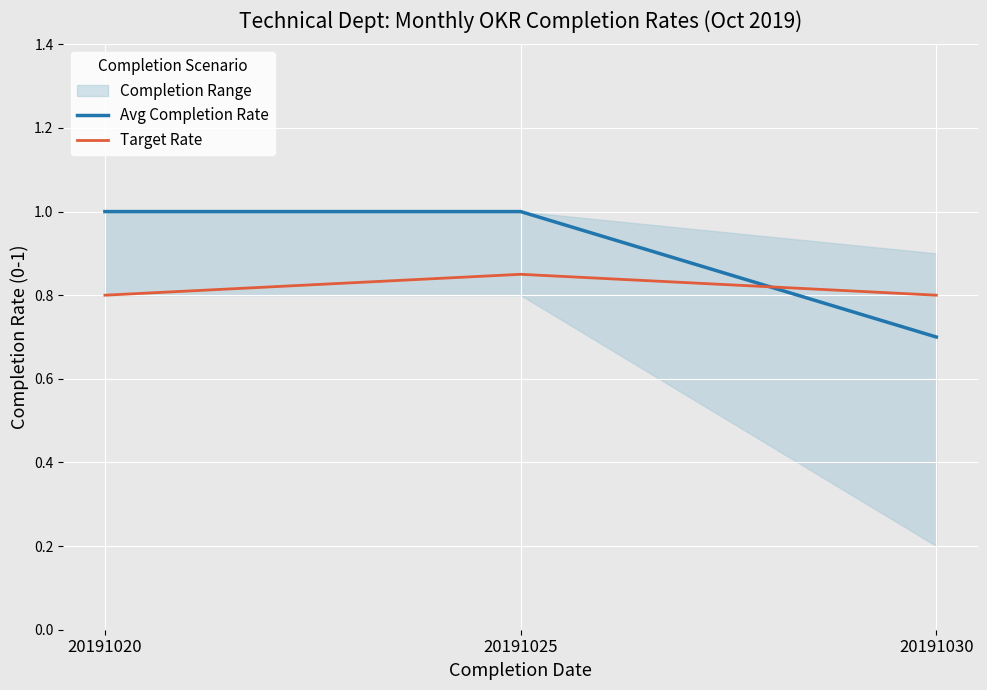

Reading left to right, what are all the values shown in this chart?

Avg Completion Rate: 20191020=1.0	20191025=1.0	20191030=0.7
Target Rate: 20191020=0.8	20191025=0.8	20191030=0.8